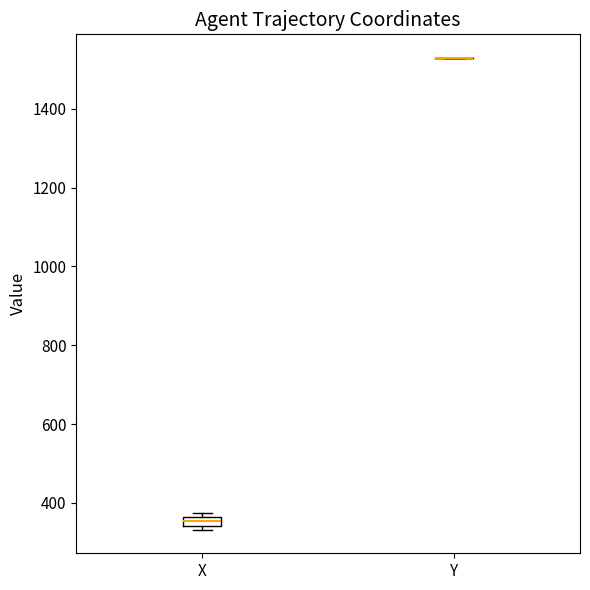

Comparing the boxes themselves (not the whiskers), which one is the tallest?

X